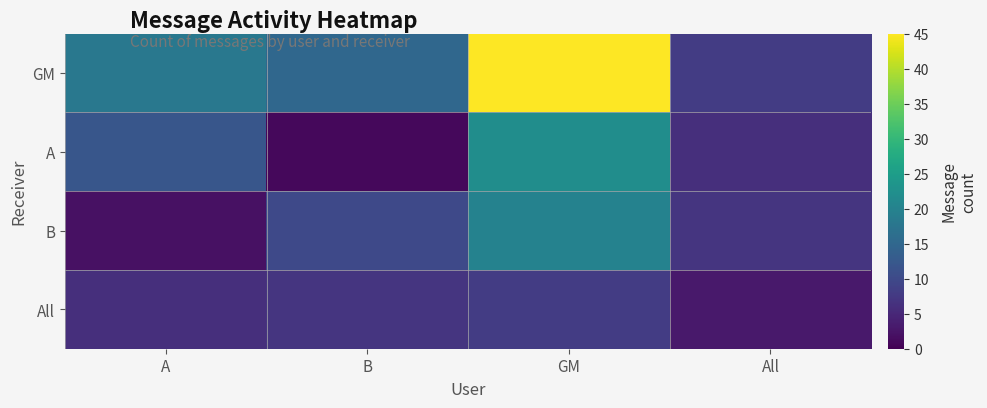

Reading right to left, transcribe all the data shown in this chart.

GM: All=8	GM=45	B=15	A=18
A: All=6	GM=22	B=1	A=12
B: All=7	GM=20	B=10	A=2
All: All=3	GM=8	B=7	A=6